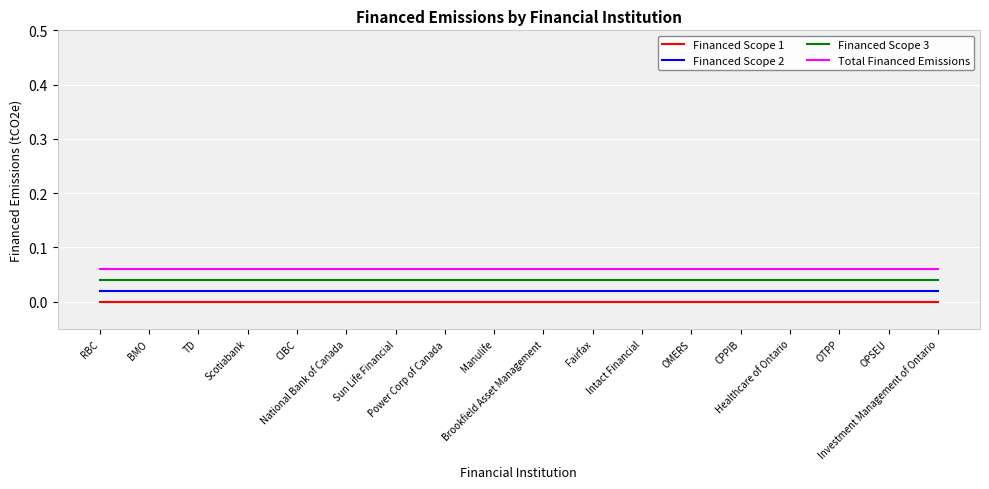

Is it true that Financed Scope 1 equals 0.0 at CIBC?

True